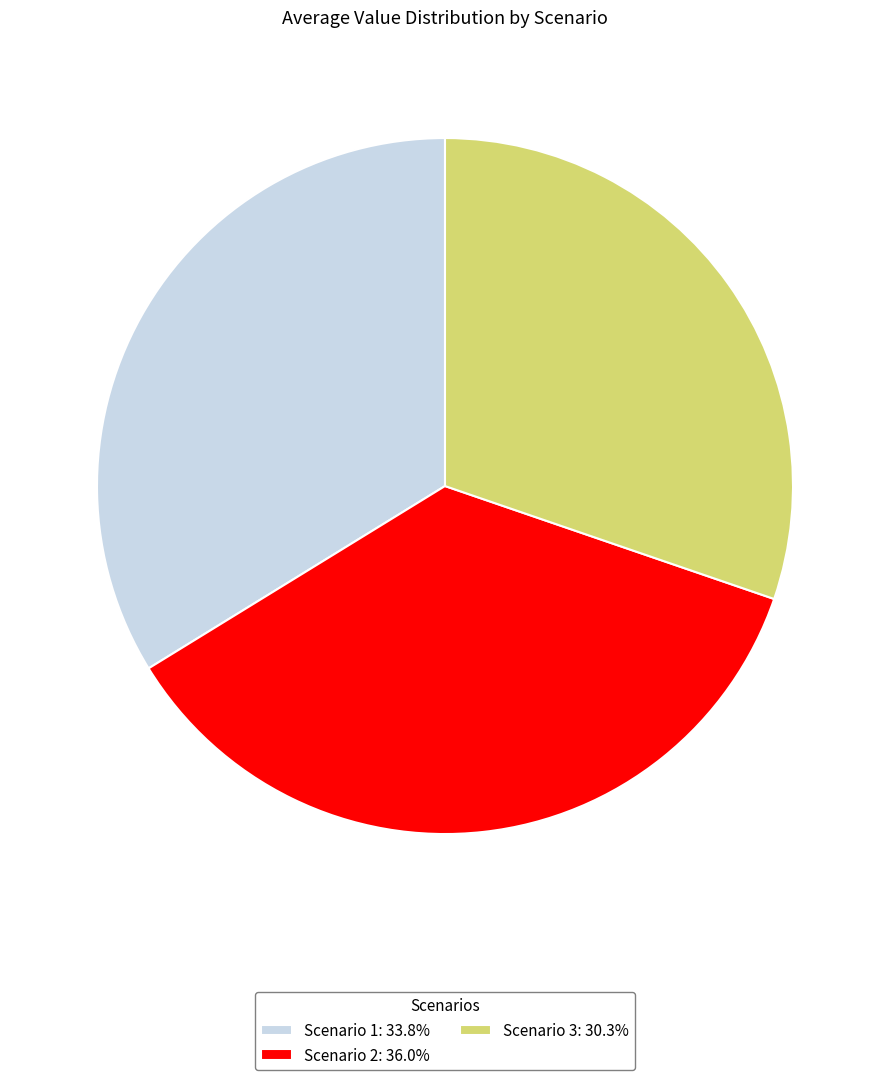

Count the number of slices in the pie.

3